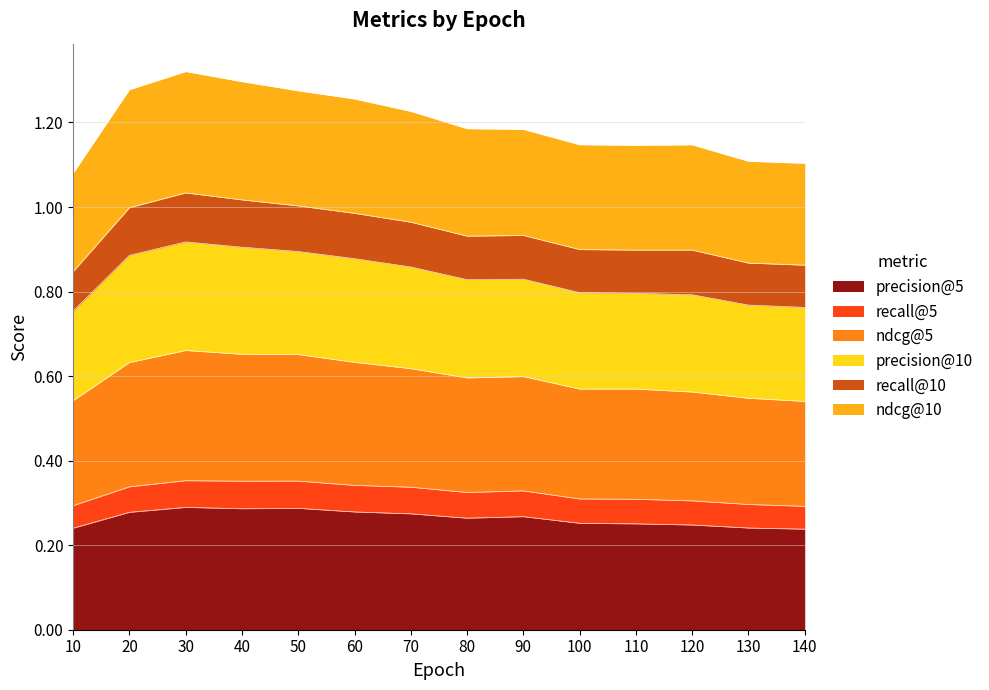

Is it true that precision@5 equals 0.3 at 50?

True